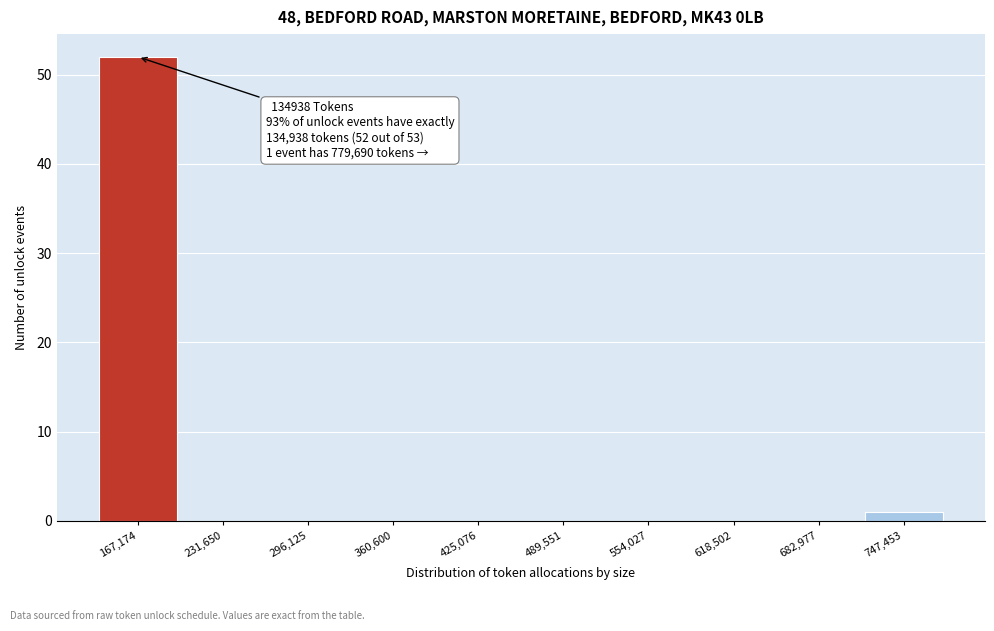

Which range on the x-axis has the tallest bar?

130000 to 200000